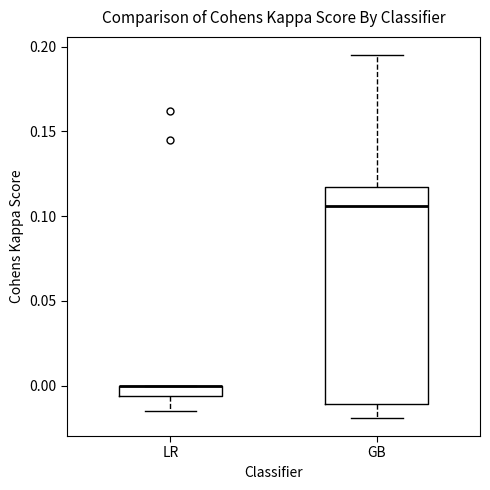

Which box is the tallest, from its lower edge to its upper edge?

GB